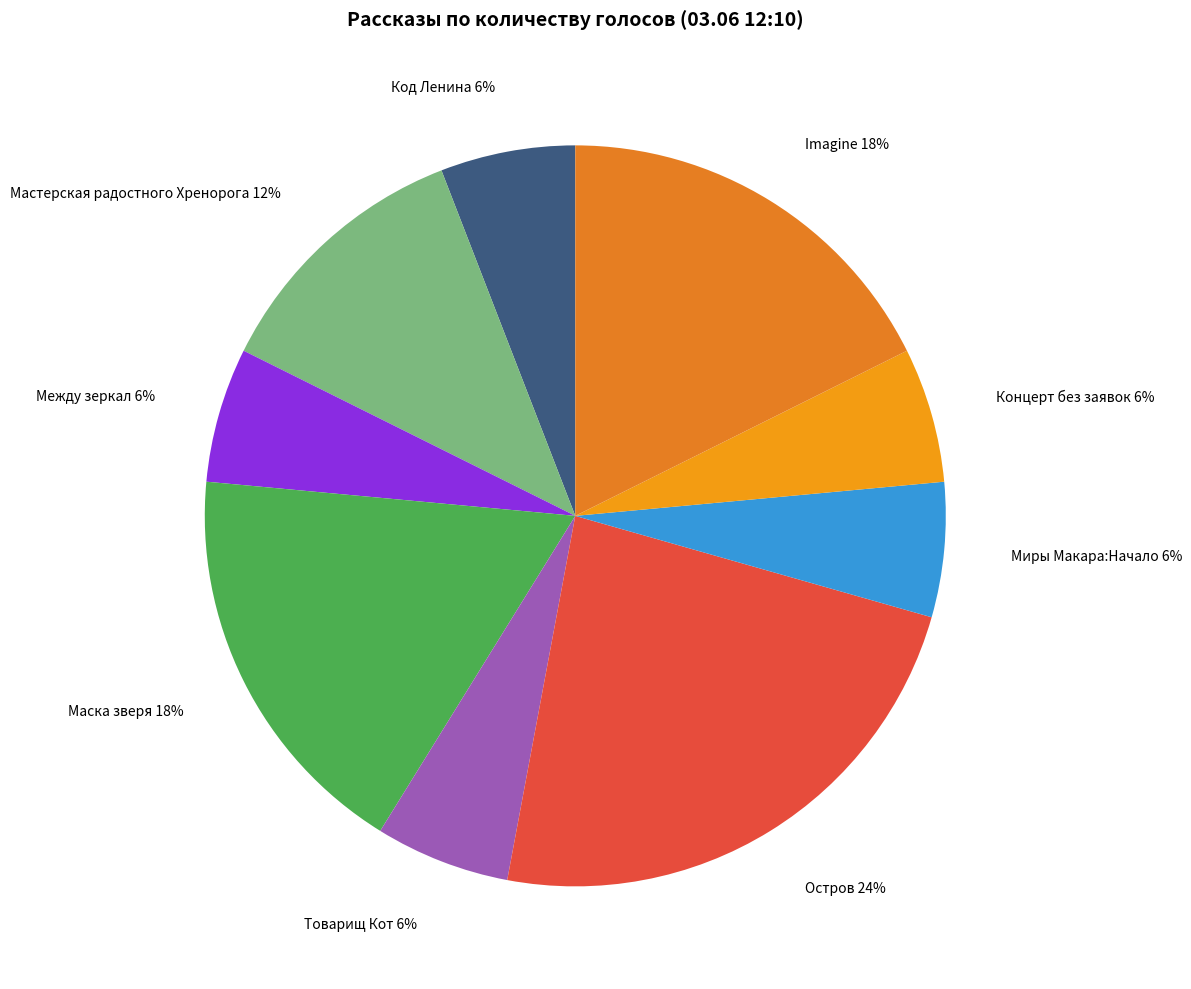

To the nearest percent, what is the difference between the largest and smallest slice percentages?

18%